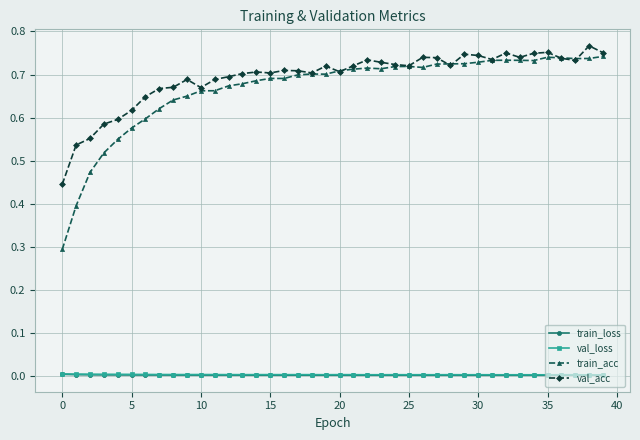

Which series has the largest range (max minus min)?

train_acc